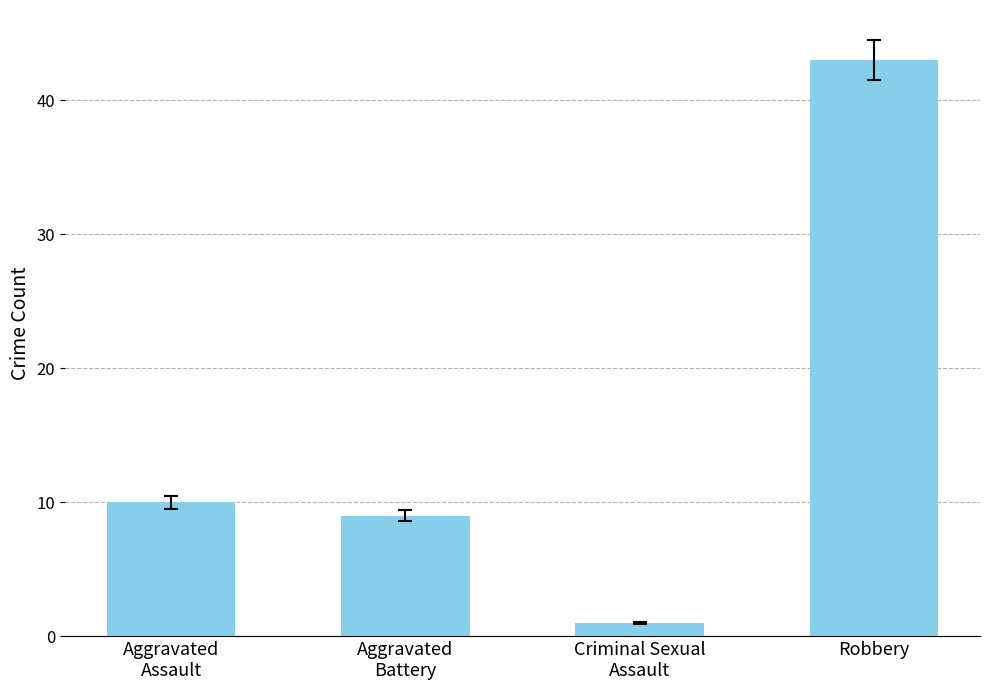

What is the minimum value shown in the chart?

1